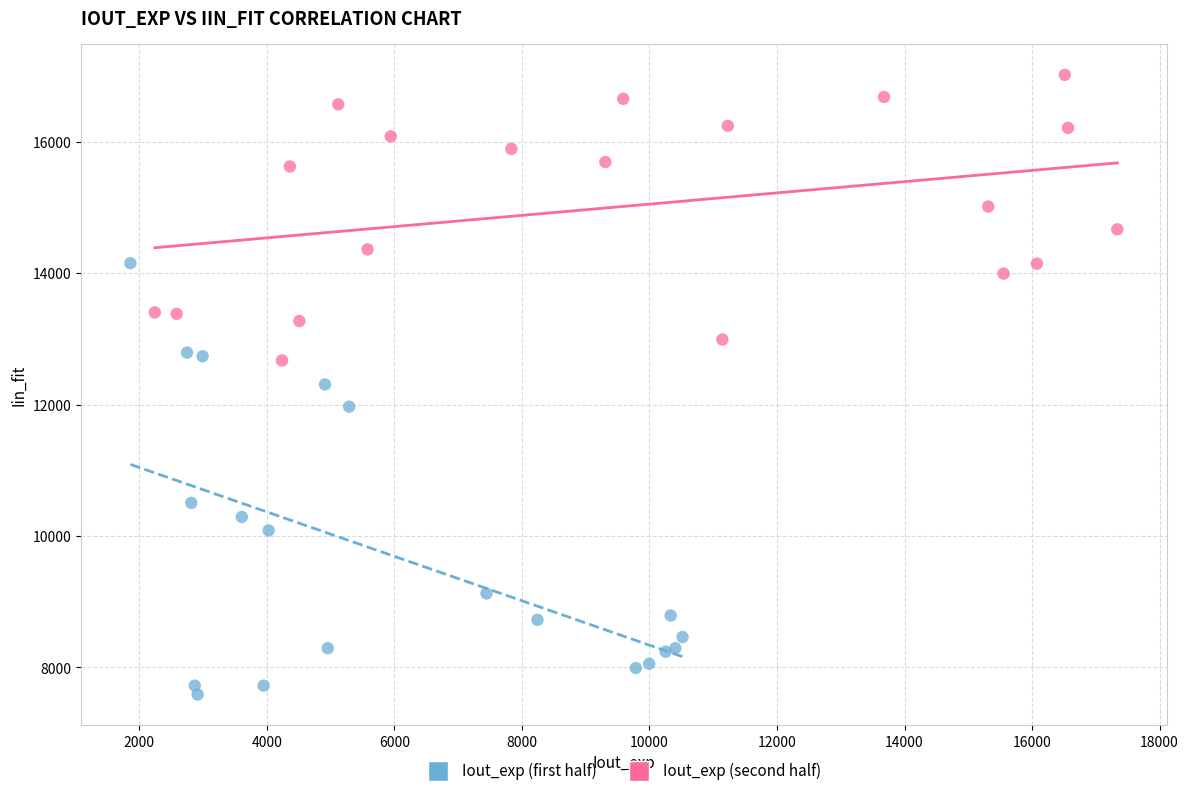

Which series contains the highest Y value?

Iout_exp (second half)